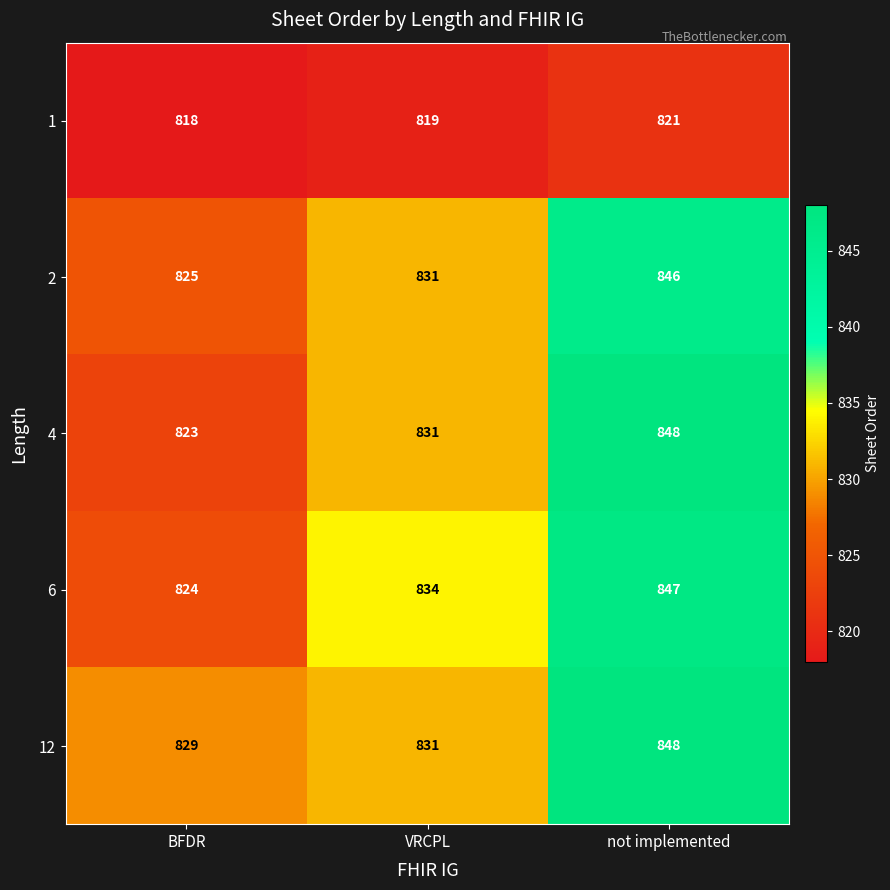

Which series has the largest range (max minus min)?

4